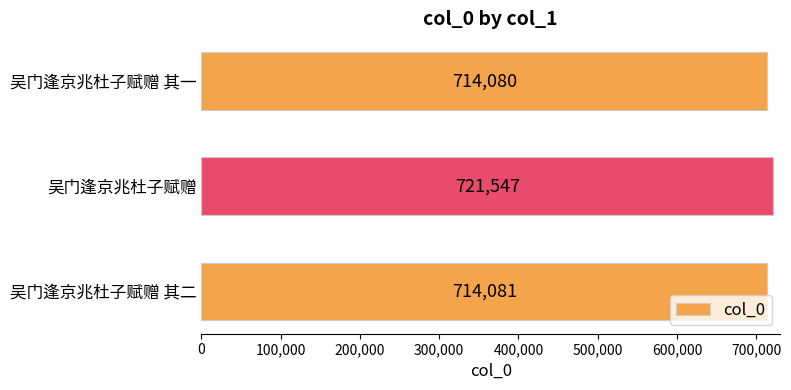

What is the sum of all values?

2149708